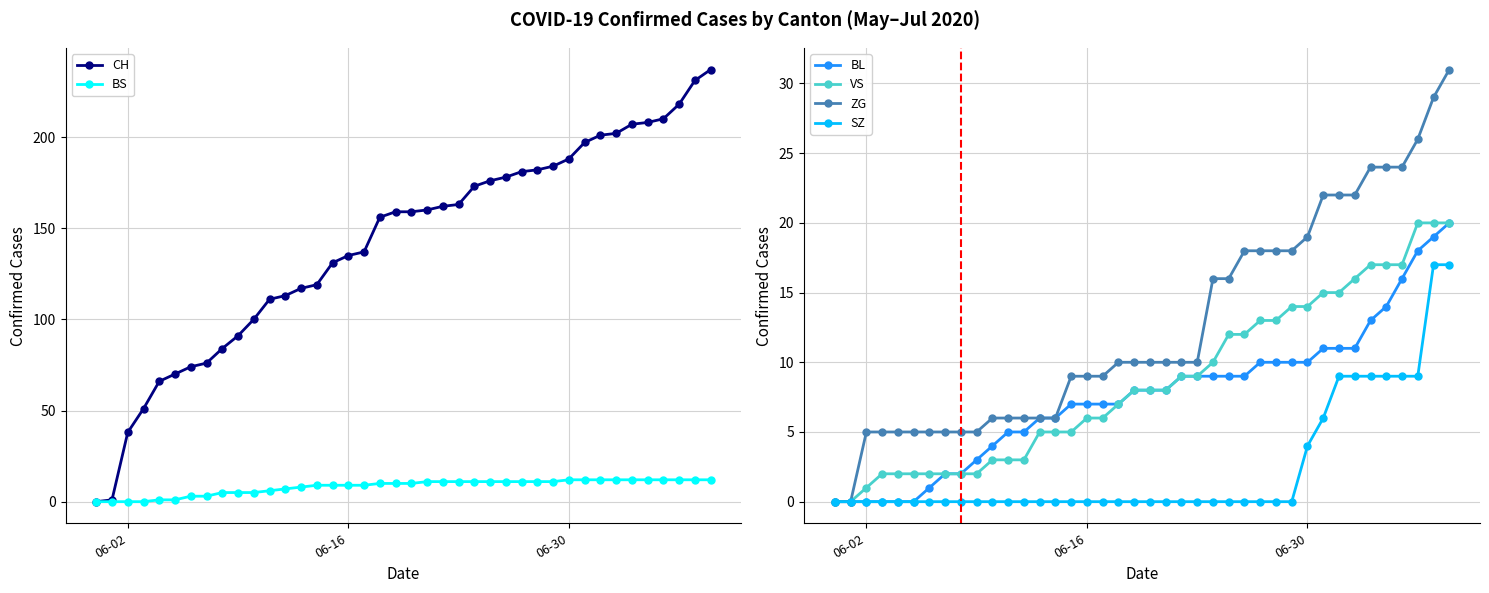

True or false: BL has more than 2 interior local peaks.

False